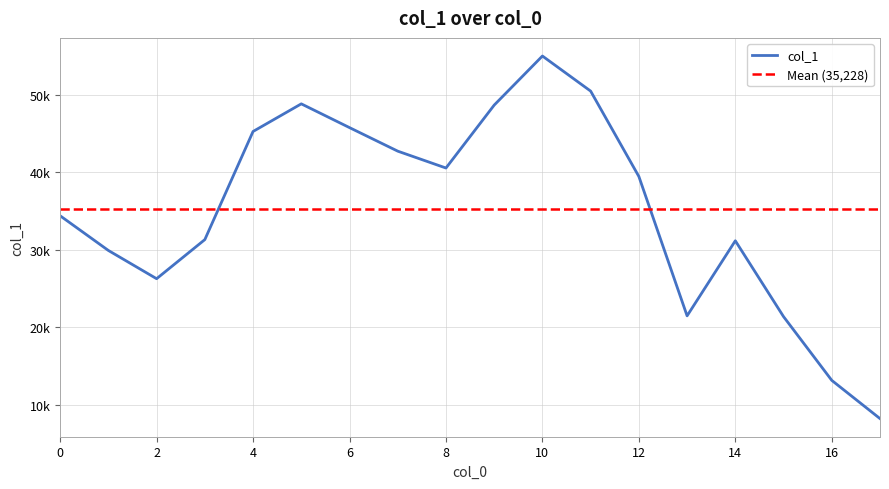

What is the value of the 14th point from the left?

21500